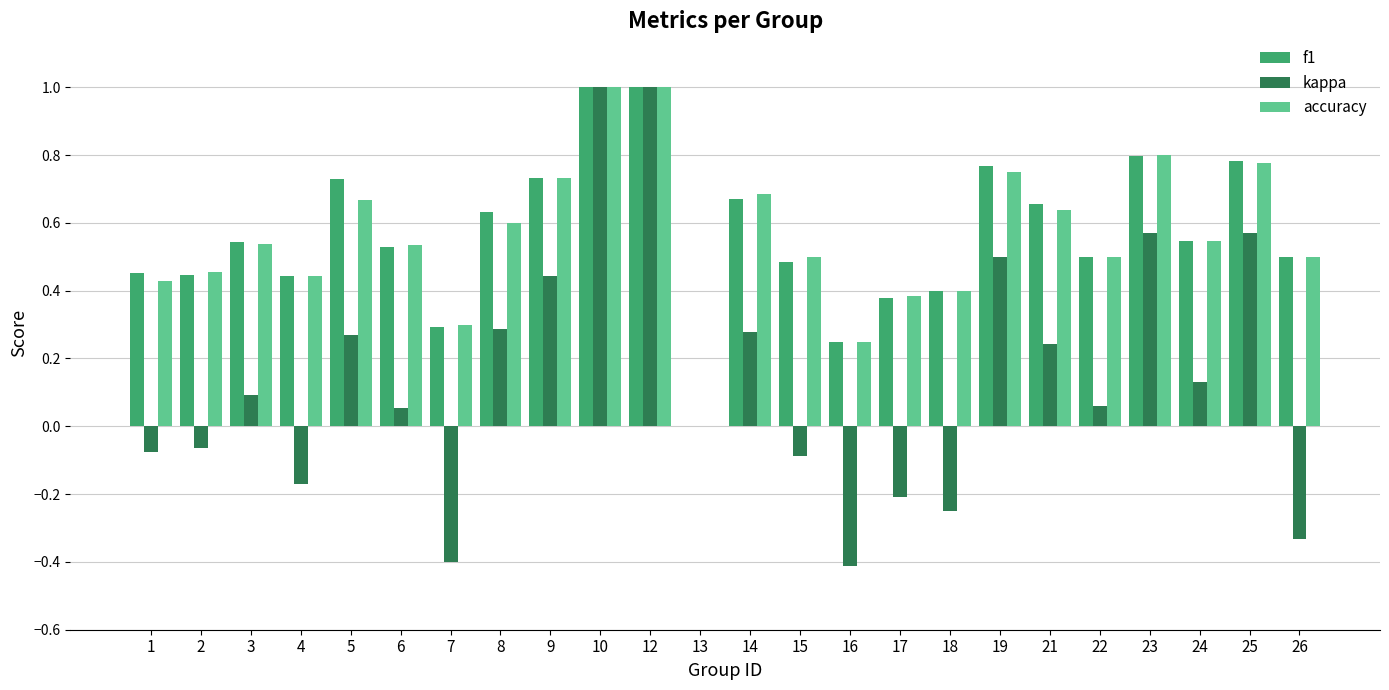

Which series changed the most between 5 and 23?

kappa